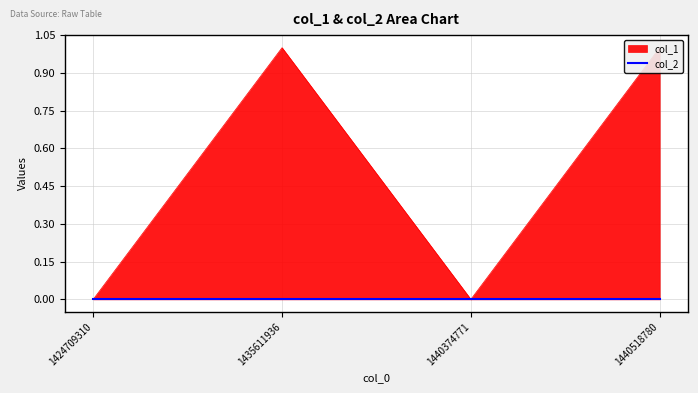

Between 1440518780 and 1435611936, which is larger?

1440518780